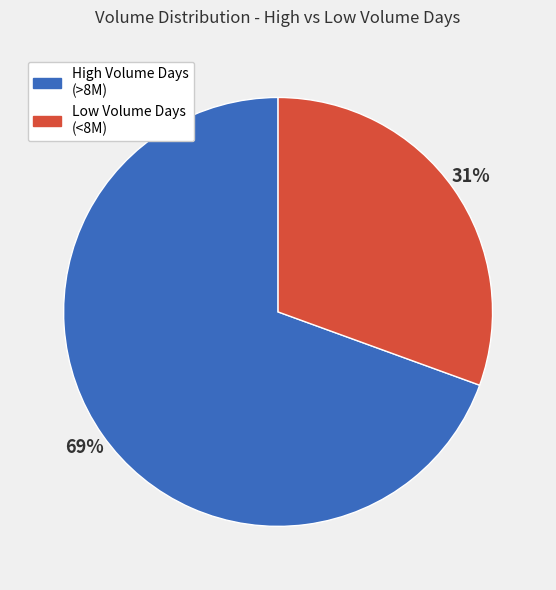

Rank the categories by value from highest to lowest.

High Volume Days (>8M), Low Volume Days (<8M)